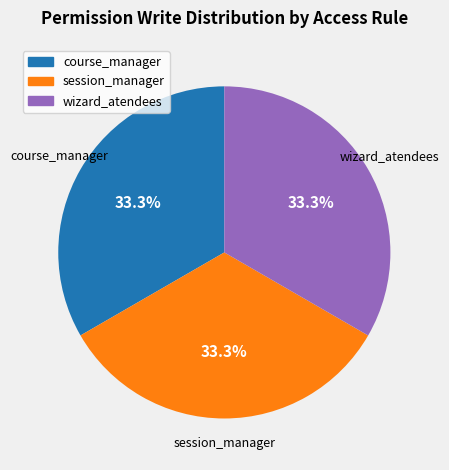

Is there any slice that represents more than half of the pie?

No